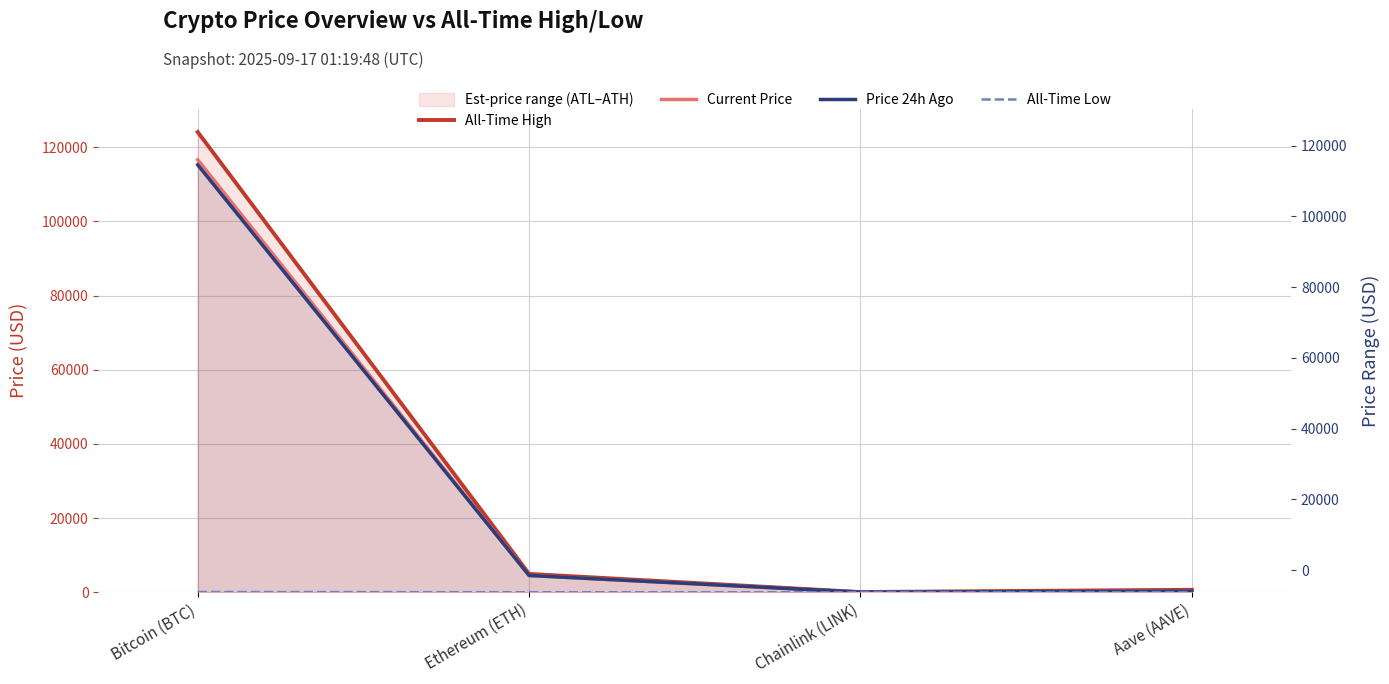

At which label does All-Time High first exceed 4946?

Bitcoin (BTC)